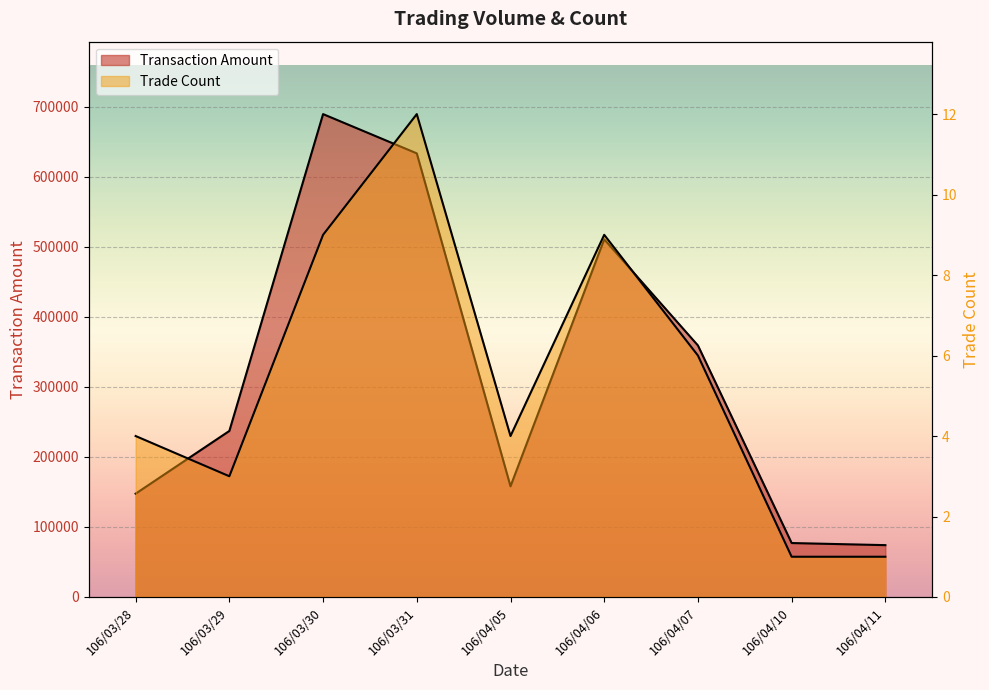

What are all the series names shown in the legend?

Transaction Amount, Trade Count